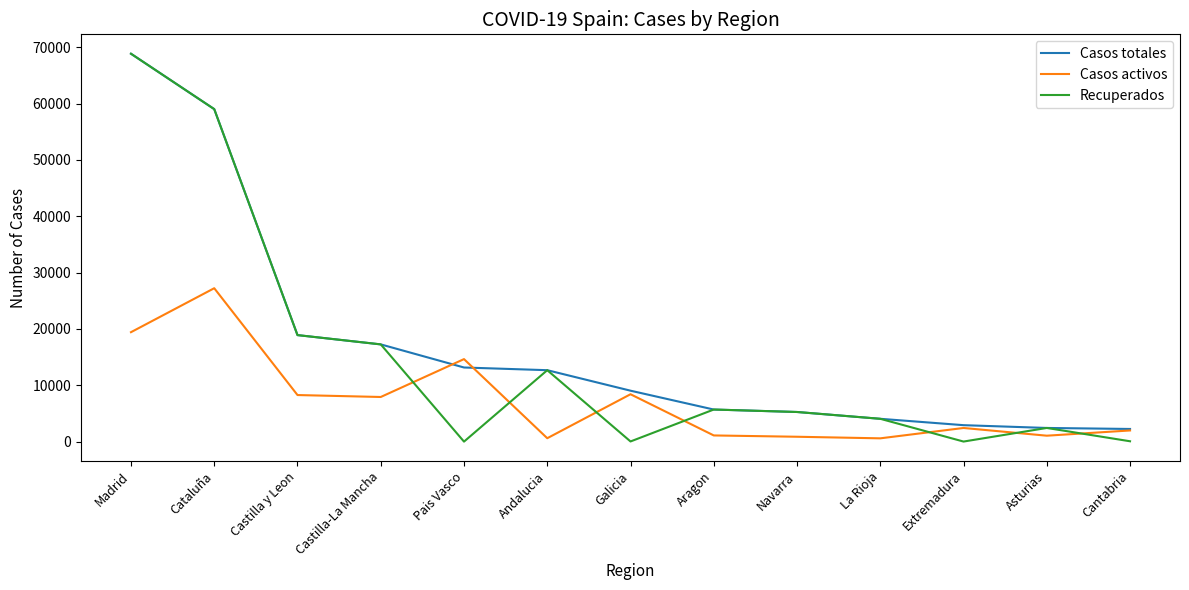

Where do Casos activos and Recuperados first cross each other?

Castilla-La Mancha and Pais Vasco